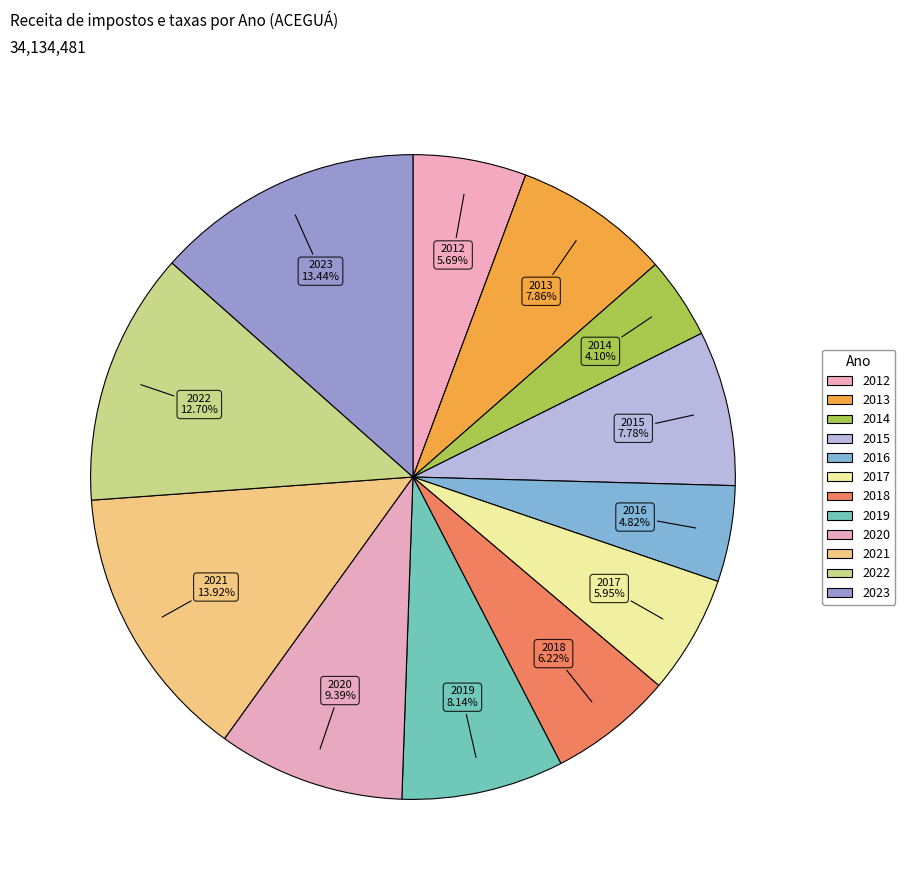

How many slices are in this pie chart?

12